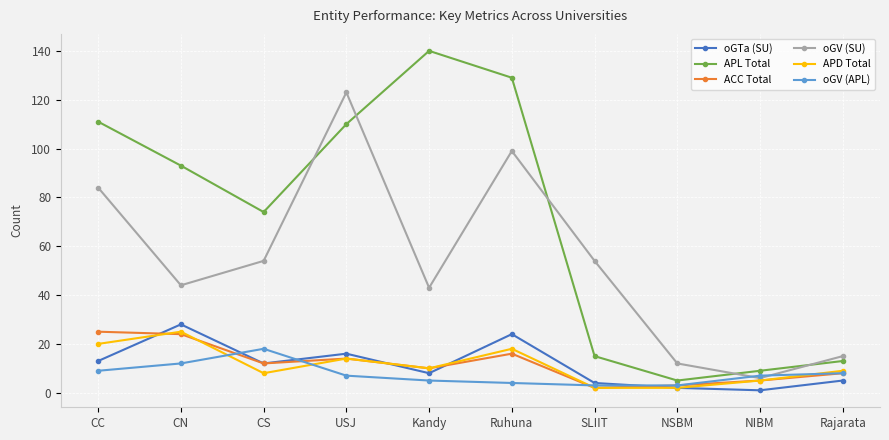

At which category does oGTa (SU) reach its first local valley?

CS